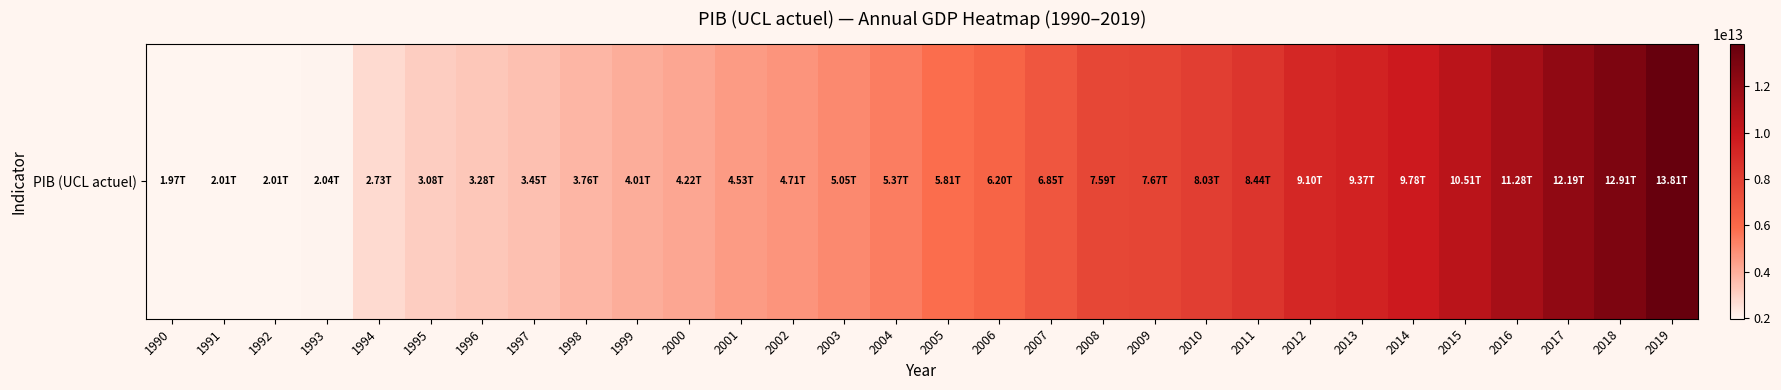

What is the approximate value at 2013?

9367088498800.0